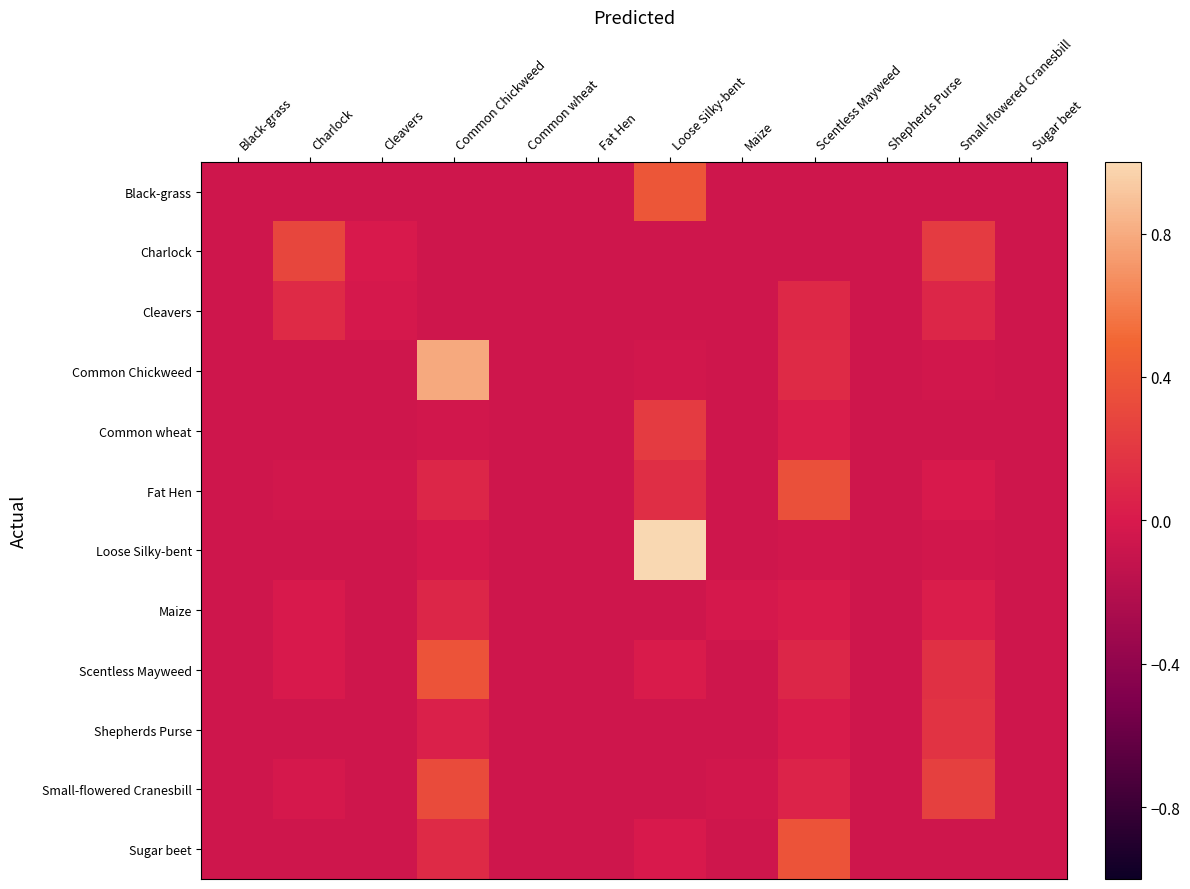

Reading right to left, what are all the values shown in this chart?

Black-grass: Sugar beet=-0.1	Small-flowered Cranesbill=-0.1	Shepherds Purse=-0.1	Scentless Mayweed=-0.1	Maize=-0.1	Loose Silky-bent=0.4	Fat Hen=-0.1	Common wheat=-0.1	Common Chickweed=-0.1	Cleavers=-0.1	Charlock=-0.1	Black-grass=-0.1
Charlock: Sugar beet=-0.1	Small-flowered Cranesbill=0.2	Shepherds Purse=-0.1	Scentless Mayweed=-0.1	Maize=-0.1	Loose Silky-bent=-0.1	Fat Hen=-0.1	Common wheat=-0.1	Common Chickweed=-0.1	Cleavers=-0.0	Charlock=0.3	Black-grass=-0.1
Cleavers: Sugar beet=-0.1	Small-flowered Cranesbill=0.1	Shepherds Purse=-0.1	Scentless Mayweed=0.1	Maize=-0.1	Loose Silky-bent=-0.1	Fat Hen=-0.1	Common wheat=-0.1	Common Chickweed=-0.1	Cleavers=-0.0	Charlock=0.1	Black-grass=-0.1
Common Chickweed: Sugar beet=-0.1	Small-flowered Cranesbill=-0.0	Shepherds Purse=-0.1	Scentless Mayweed=0.1	Maize=-0.1	Loose Silky-bent=-0.0	Fat Hen=-0.1	Common wheat=-0.1	Common Chickweed=0.8	Cleavers=-0.1	Charlock=-0.1	Black-grass=-0.1
Common wheat: Sugar beet=-0.1	Small-flowered Cranesbill=-0.1	Shepherds Purse=-0.1	Scentless Mayweed=0.0	Maize=-0.1	Loose Silky-bent=0.2	Fat Hen=-0.1	Common wheat=-0.1	Common Chickweed=-0.0	Cleavers=-0.1	Charlock=-0.1	Black-grass=-0.1
Fat Hen: Sugar beet=-0.1	Small-flowered Cranesbill=-0.0	Shepherds Purse=-0.1	Scentless Mayweed=0.4	Maize=-0.1	Loose Silky-bent=0.1	Fat Hen=-0.1	Common wheat=-0.1	Common Chickweed=0.1	Cleavers=-0.0	Charlock=-0.0	Black-grass=-0.1
Loose Silky-bent: Sugar beet=-0.1	Small-flowered Cranesbill=-0.0	Shepherds Purse=-0.1	Scentless Mayweed=-0.0	Maize=-0.1	Loose Silky-bent=1.0	Fat Hen=-0.1	Common wheat=-0.1	Common Chickweed=-0.0	Cleavers=-0.1	Charlock=-0.1	Black-grass=-0.1
Maize: Sugar beet=-0.1	Small-flowered Cranesbill=0.0	Shepherds Purse=-0.1	Scentless Mayweed=0.0	Maize=-0.0	Loose Silky-bent=-0.1	Fat Hen=-0.1	Common wheat=-0.1	Common Chickweed=0.1	Cleavers=-0.1	Charlock=-0.0	Black-grass=-0.1
Scentless Mayweed: Sugar beet=-0.1	Small-flowered Cranesbill=0.2	Shepherds Purse=-0.1	Scentless Mayweed=0.1	Maize=-0.1	Loose Silky-bent=0.0	Fat Hen=-0.1	Common wheat=-0.1	Common Chickweed=0.4	Cleavers=-0.1	Charlock=-0.0	Black-grass=-0.1
Shepherds Purse: Sugar beet=-0.1	Small-flowered Cranesbill=0.2	Shepherds Purse=-0.1	Scentless Mayweed=0.0	Maize=-0.1	Loose Silky-bent=-0.1	Fat Hen=-0.1	Common wheat=-0.1	Common Chickweed=0.0	Cleavers=-0.1	Charlock=-0.1	Black-grass=-0.1
Small-flowered Cranesbill: Sugar beet=-0.1	Small-flowered Cranesbill=0.3	Shepherds Purse=-0.1	Scentless Mayweed=0.1	Maize=-0.0	Loose Silky-bent=-0.1	Fat Hen=-0.1	Common wheat=-0.1	Common Chickweed=0.3	Cleavers=-0.1	Charlock=-0.0	Black-grass=-0.1
Sugar beet: Sugar beet=-0.1	Small-flowered Cranesbill=-0.1	Shepherds Purse=-0.1	Scentless Mayweed=0.4	Maize=-0.1	Loose Silky-bent=-0.0	Fat Hen=-0.1	Common wheat=-0.1	Common Chickweed=0.1	Cleavers=-0.1	Charlock=-0.1	Black-grass=-0.1